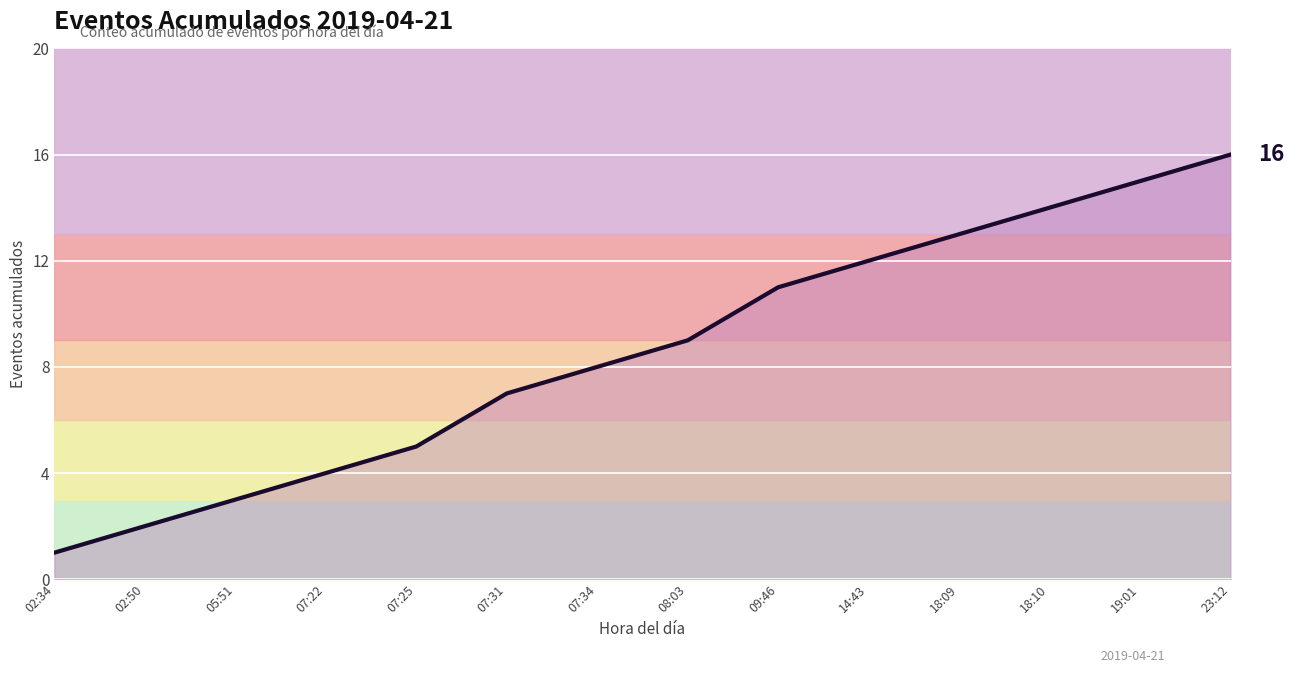

List the labels in order of value, smallest first.

02:34, 02:50, 05:51, 07:22, 07:25, 07:31, 07:34, 08:03, 09:46, 14:43, 18:09, 18:10, 19:01, 23:12